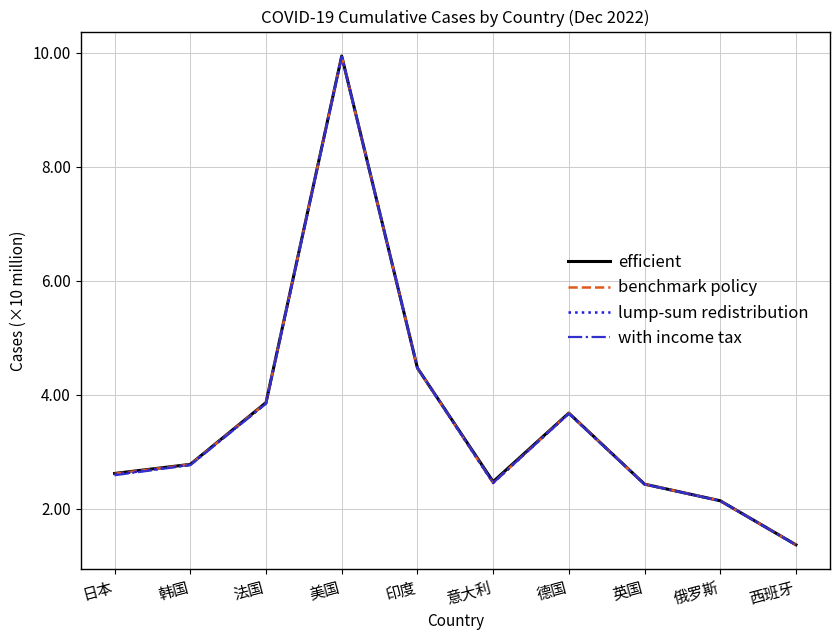

What is the greatest value displayed?

9.9